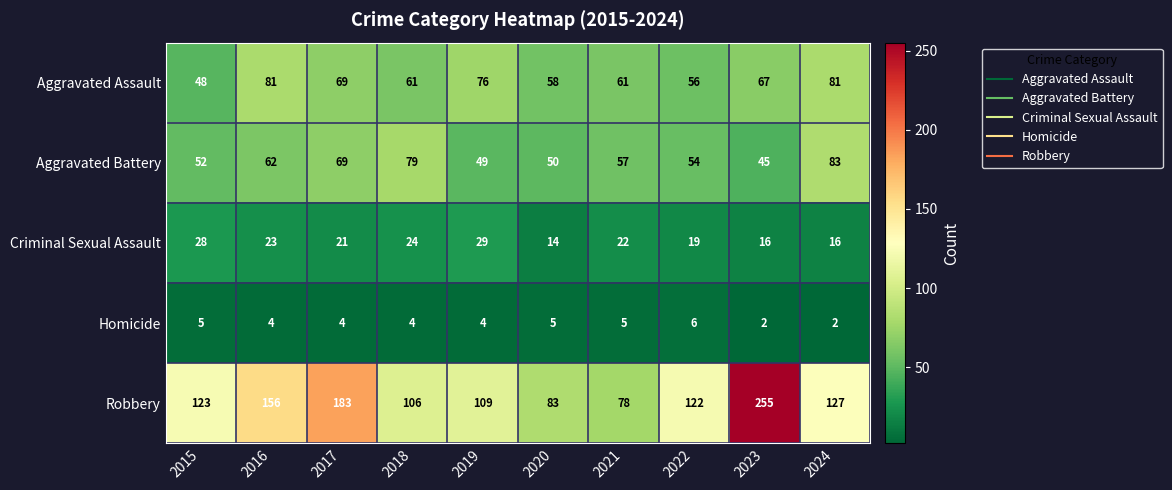

What is the maximum value shown in the chart?

255